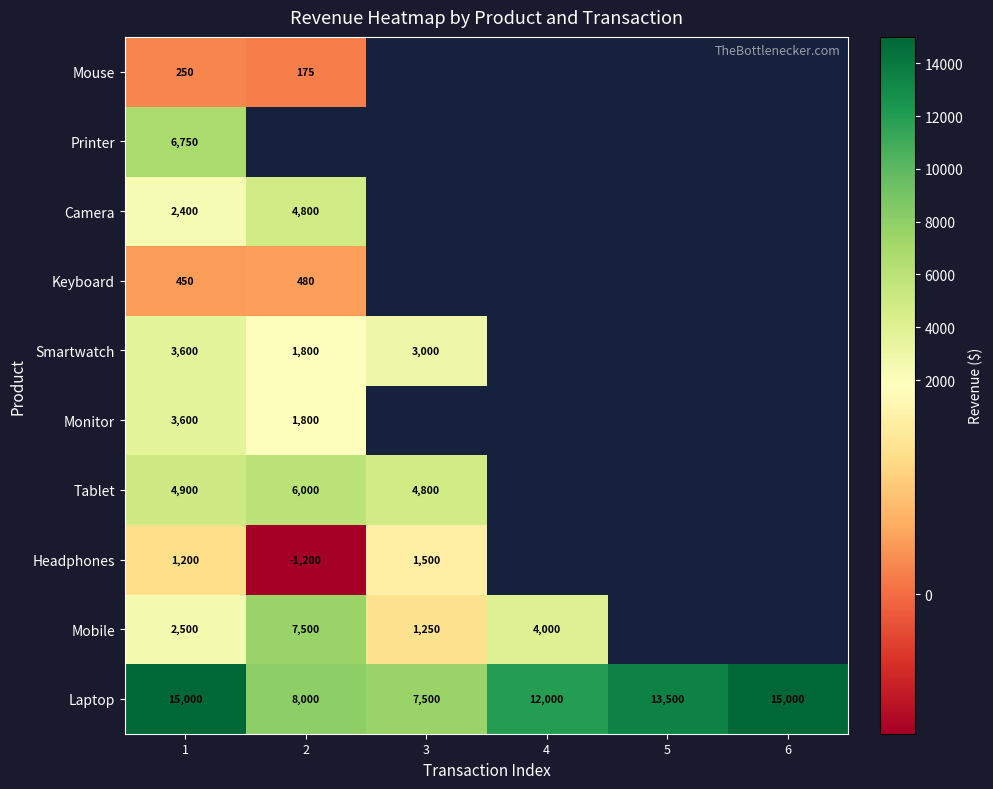

Is the value of Mobile at 3 greater than the value of Printer at 1?

No